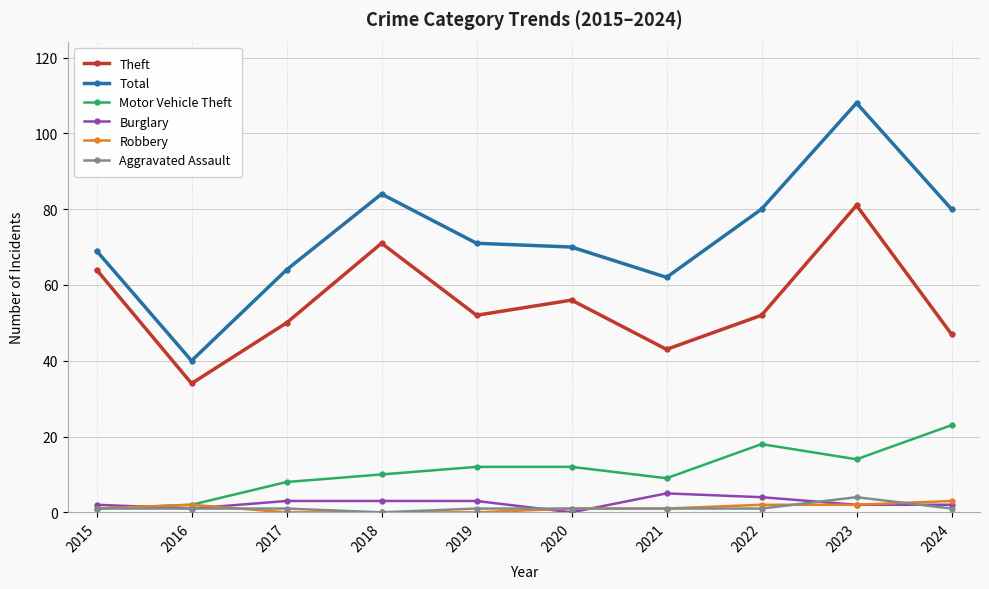

Between 2017 and 2021, which series saw the biggest shift?

Theft